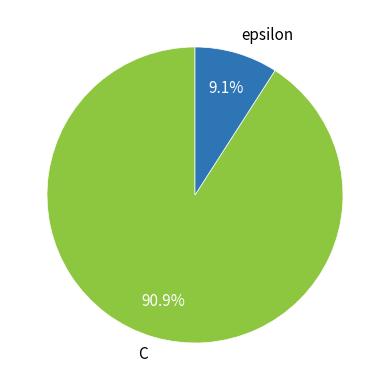

To the nearest percent, what percentage of the pie is C?

91%